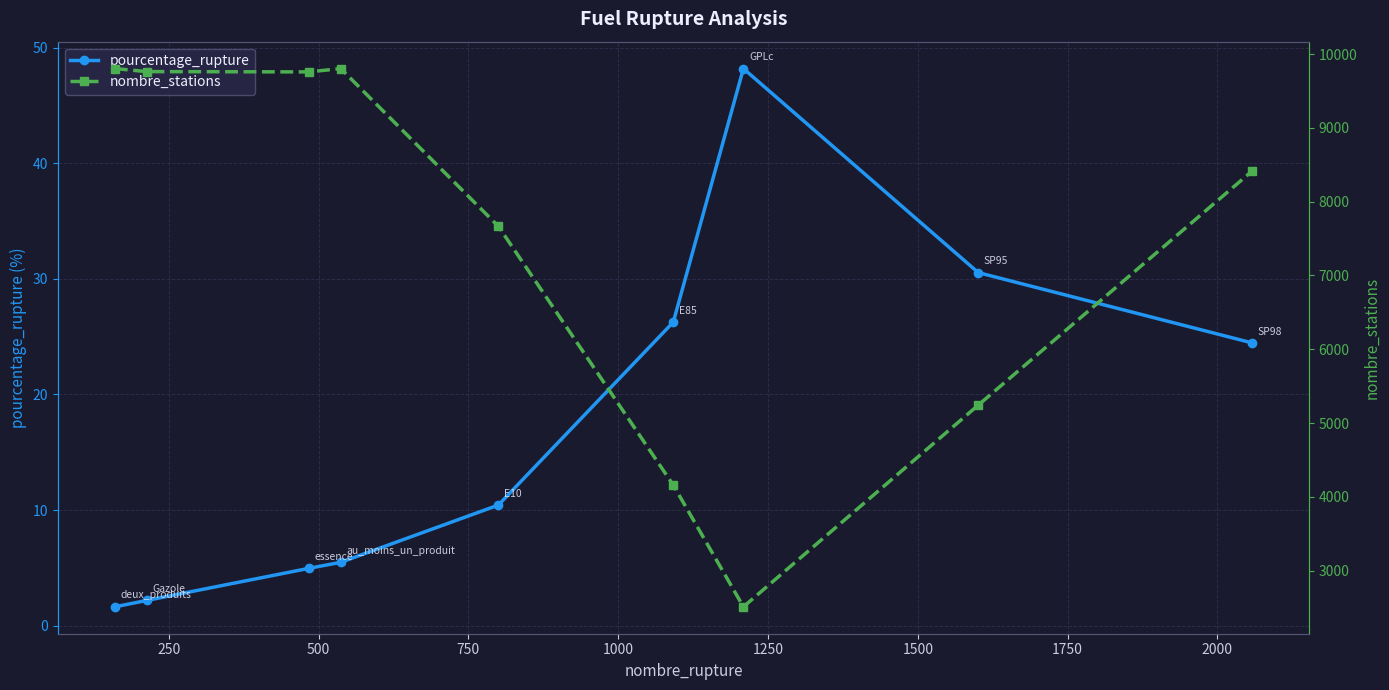

What is the value of the nombre_stations point at the 2nd from the left?

9763.0